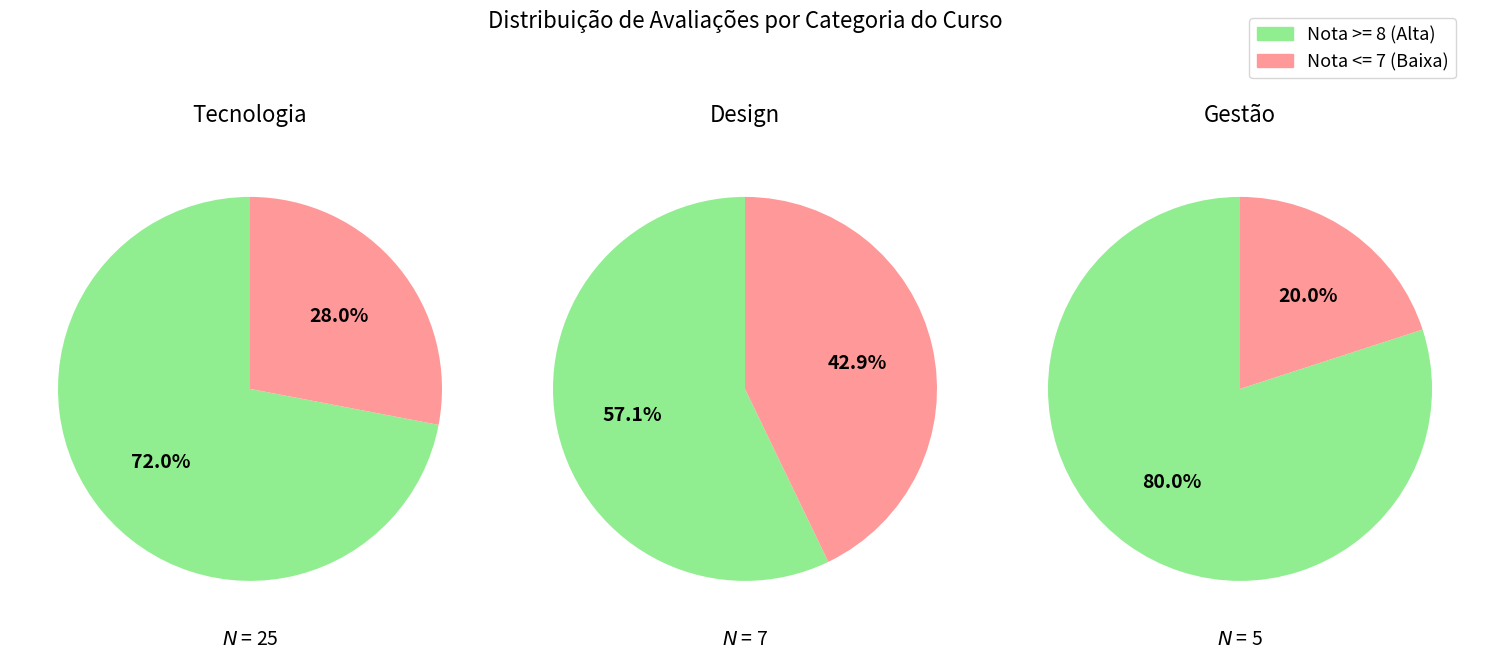

Does 1 account for over 50% of the chart?

No